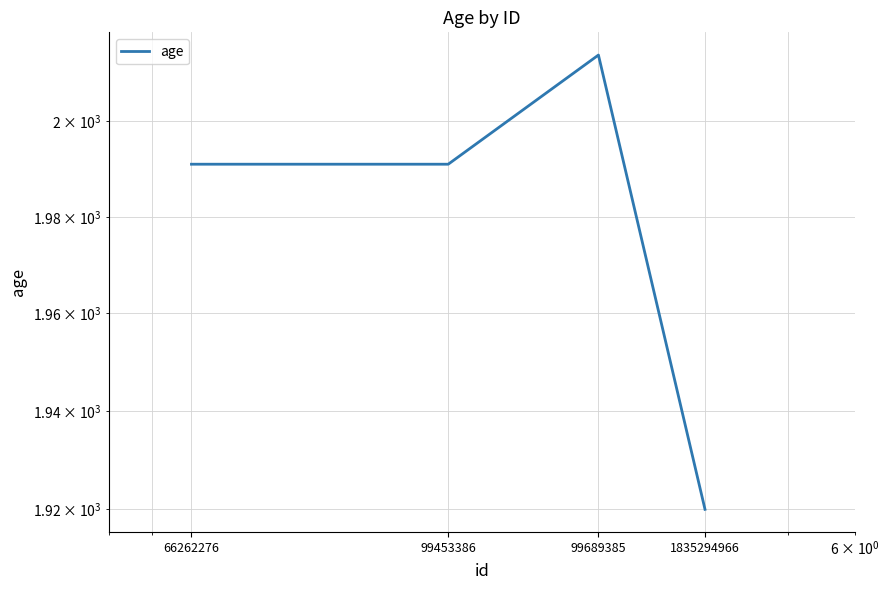

What is the value of the 2nd point from the left?

1991